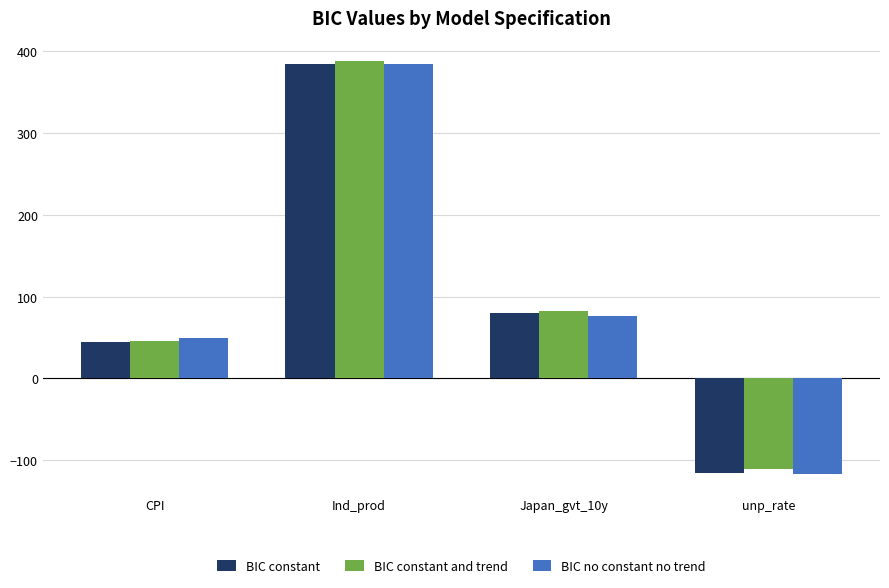

How many data points in BIC constant are above 80?

2